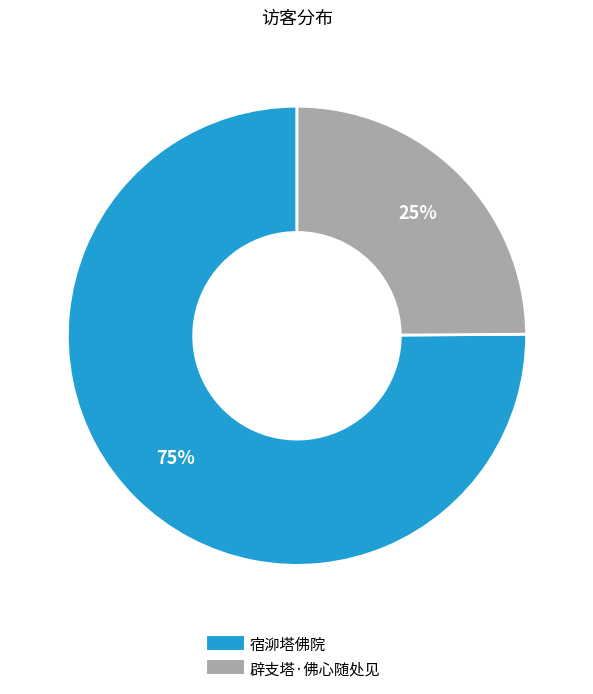

How many slices are in this pie chart?

2